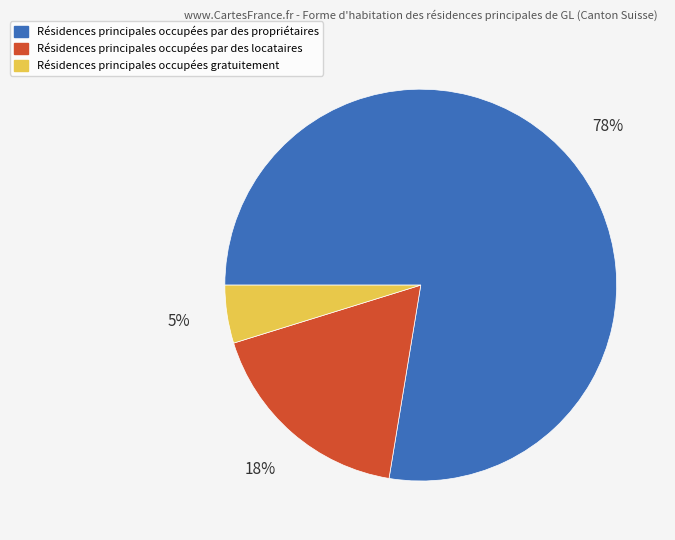

Is there any slice that represents more than half of the pie?

Yes